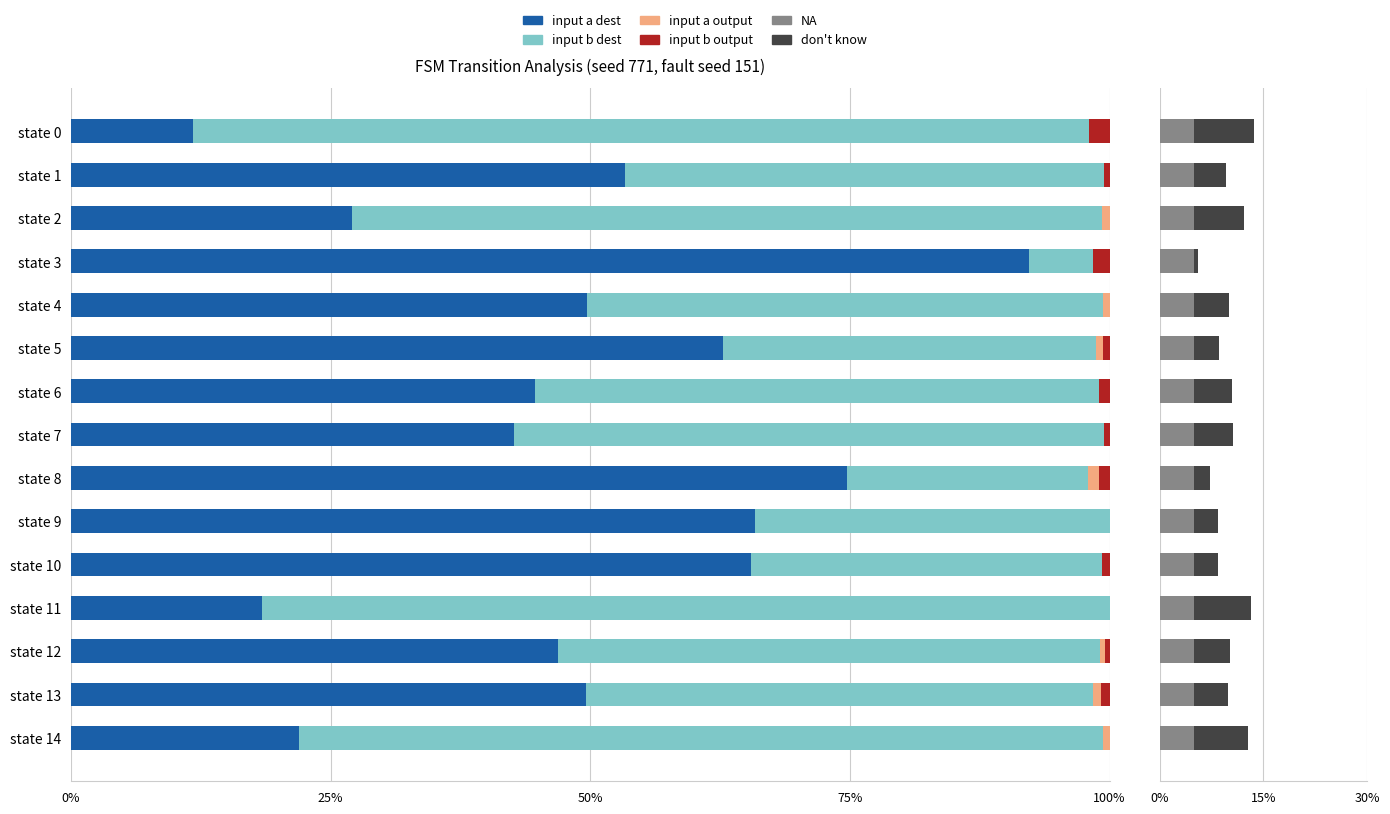

What is the sum of the input a dest values at state 4 and state 14?

71.7